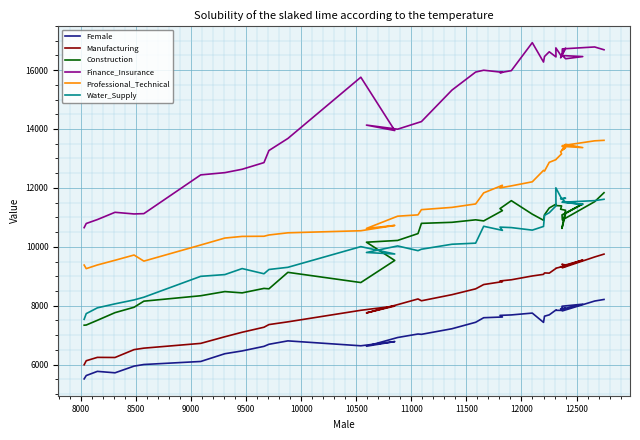

Reading right to left, list all the values displayed in this chart.

Female: 8214	8160	7825	7984	8054	7914	7893	7910	7899	7843	7845	7857	7691	7646	7436	7751	7689	7673	7618	7594	7439	7220	7030	7041	6922	6627	6784	6641	6808	6692	6622	6467	6372	6109	6006	5951	5724	5773	5631	5517
Manufacturing: 9753	9656	9288	9320	9551	9384	9408	9340	9325	9322	9274	9267	9107	9114	9066	9011	8882	8842	8818	8720	8574	8376	8169	8231	8038	7757	7990	7846	7454	7361	7271	7101	6948	6723	6561	6511	6244	6248	6134	5997
Construction: 11837	11532	10912	11085	11457	11136	10625	11241	11277	11389	11402	11449	11318	11089	10902	11109	11567	11297	11229	10880	10917	10832	10797	10450	10217	10157	9538	8788	9134	8575	8589	8437	8481	8340	8156	7949	7766	7506	7346	7340
Finance_Insurance: 16689	16784	16719	16493	16458	16384	16508	16743	16416	16459	16753	16447	16620	16460	16272	16930	15980	15911	15924	15994	15932	15320	14251	14214	13993	14132	13948	15757	13678	13269	12859	12633	12518	12442	11127	11116	11172	10925	10792	10651
Professional_Technical: 13615	13598	13435	13411	13368	13480	13286	13364	13234	13156	12963	12960	12868	12570	12595	12207	12069	12000	12089	11831	11456	11339	11262	11085	11040	10624	10727	10546	10476	10402	10359	10354	10298	10062	9515	9722	9544	9384	9260	9381
Water_Supply: 11614	11568	11514	11516	11439	11512	11630	11651	11633	11635	12003	11389	11156	11069	10692	10567	10653	10669	10559	10698	10125	10088	9919	9870	10030	9808	9757	10007	9305	9231	9086	9262	9058	8999	8290	8198	8065	7929	7733	7540